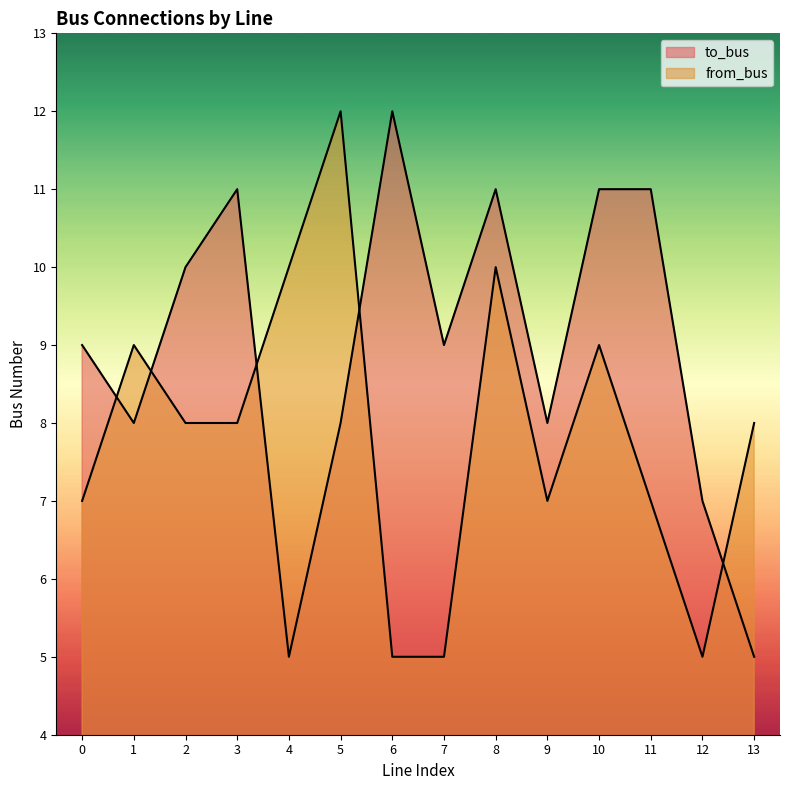

What is the difference between the highest and lowest values at 11?

4